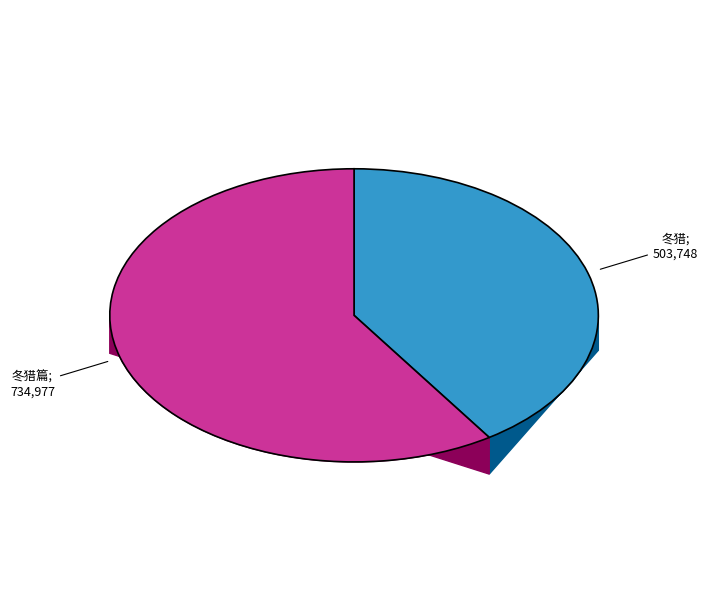

Do 冬猎 and 冬猎篇 together represent more than half of the pie?

Yes